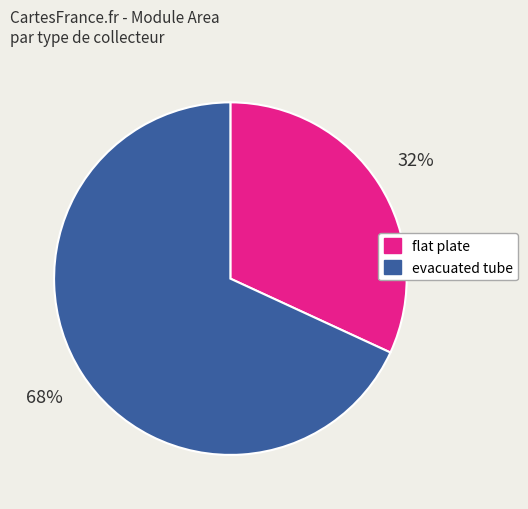

True or false: flat plate accounts for 32% of the total.

True